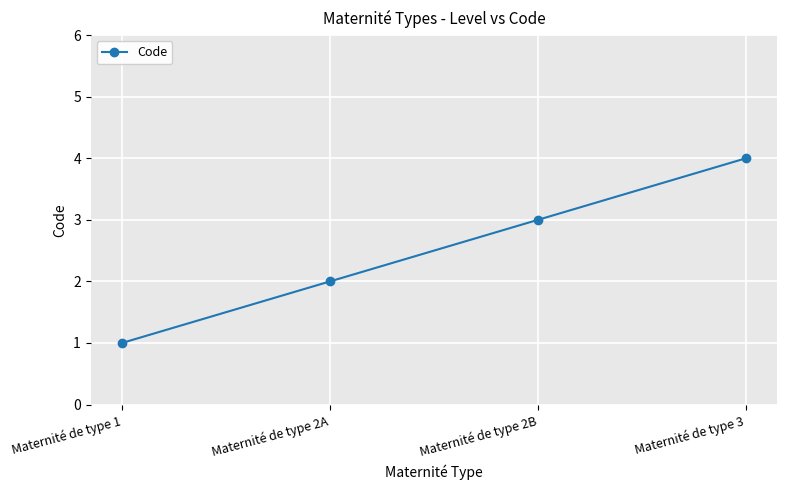

List the labels in order of value, largest first.

Maternité de type 3, Maternité de type 2B, Maternité de type 2A, Maternité de type 1